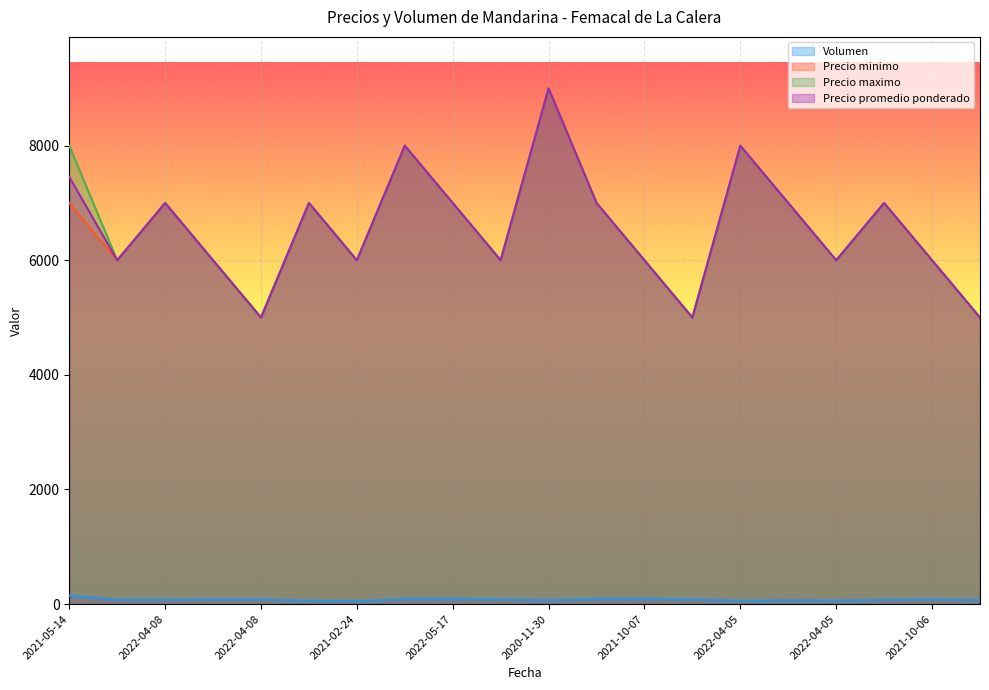

What is the sum of all Precio maximo values?

132000